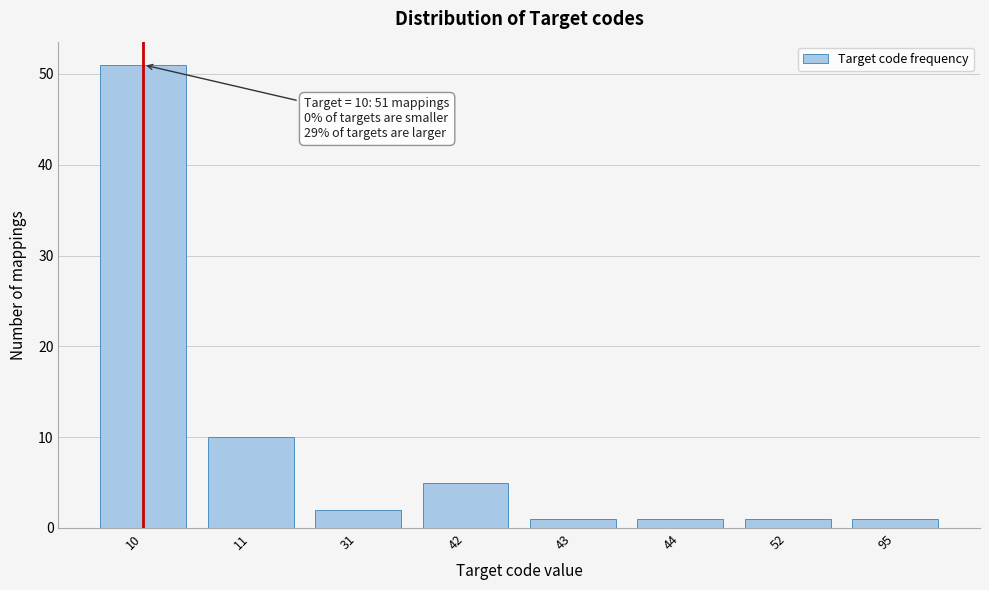

Reading right to left, transcribe all the data shown in this chart.

95=1	52=1	44=1	43=1	42=5	31=2	11=10	10=51